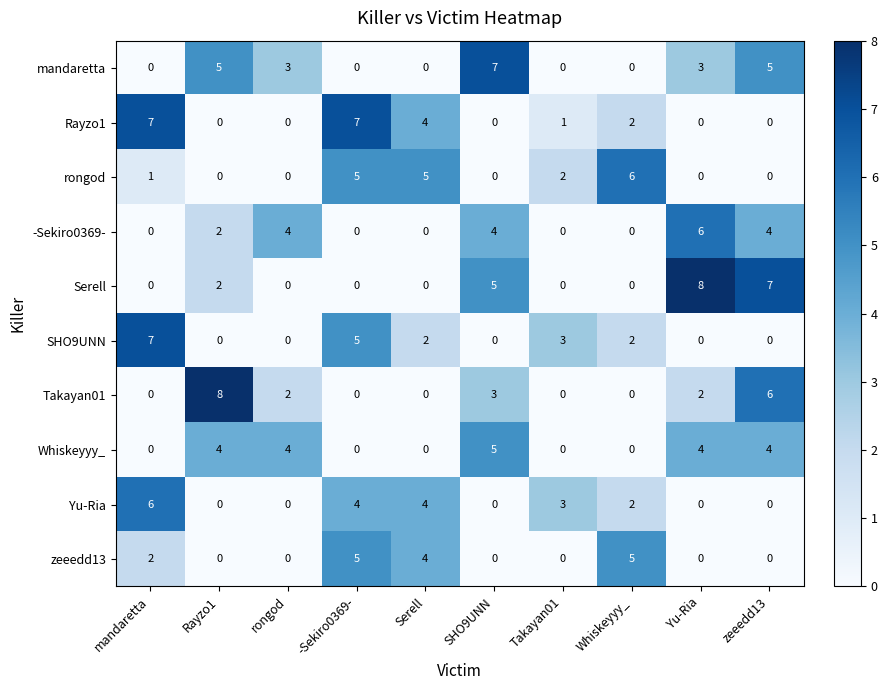

What is the sum of the Serell values at Whiskeyyy_ and Yu-Ria?

8